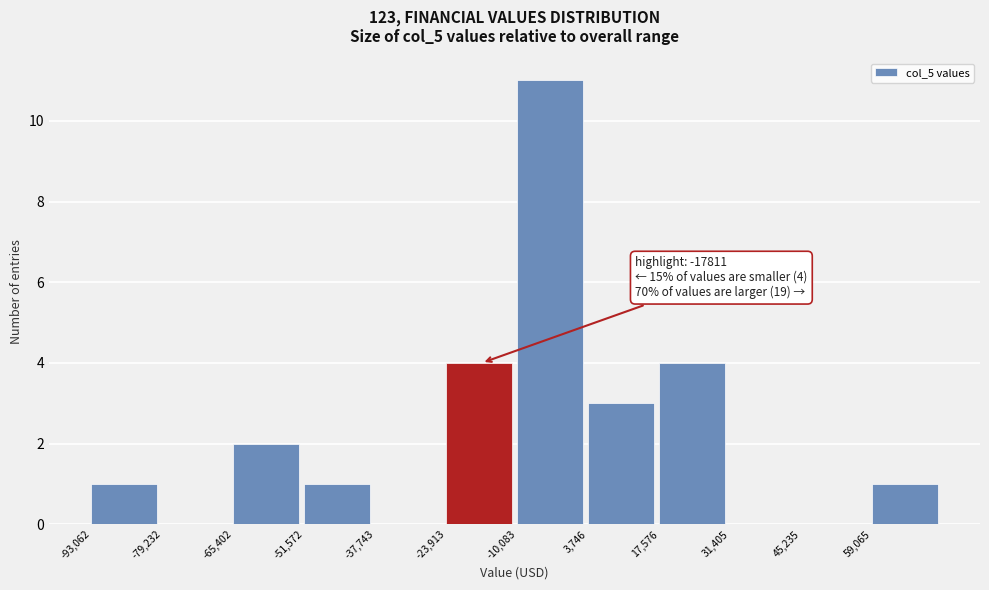

Over which range of the x-axis is the bar tallest?

-10000 to 4000